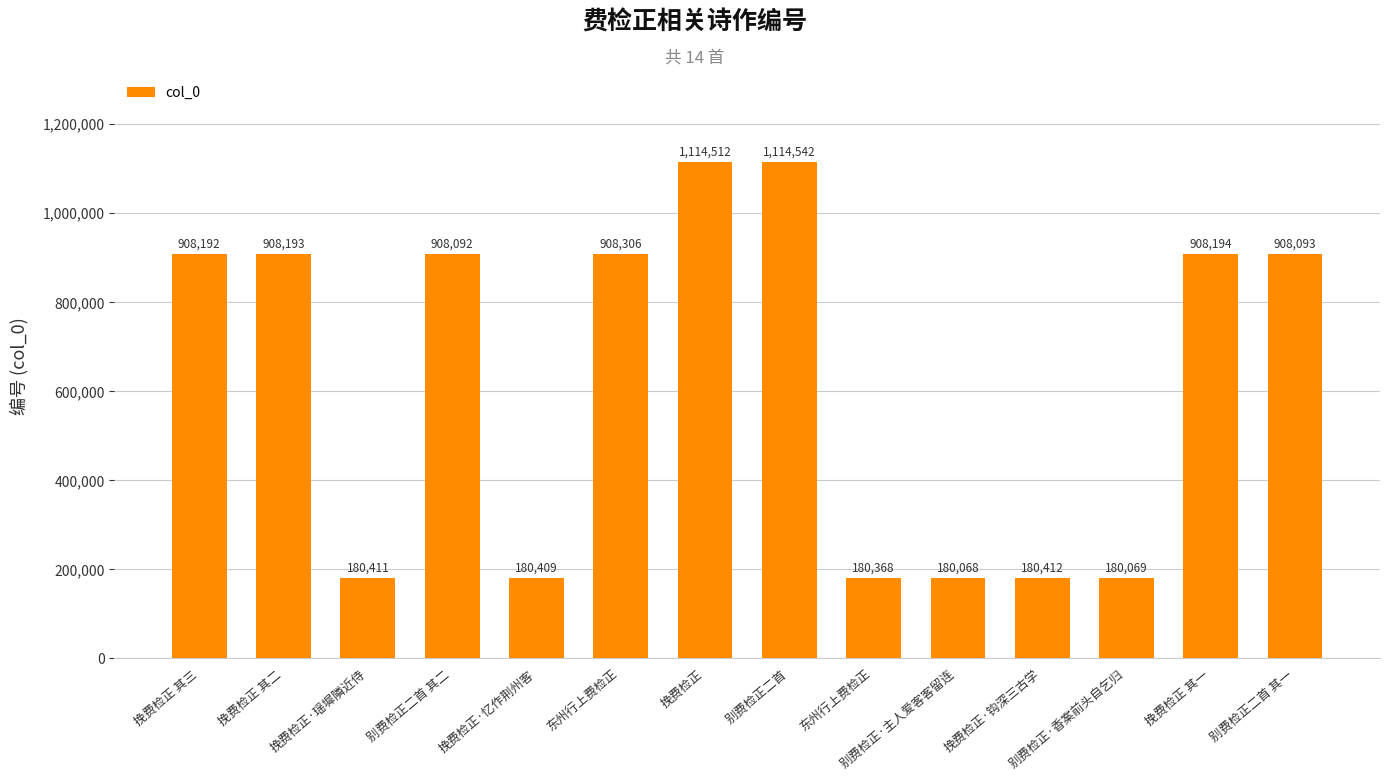

How many bars are there in total?

14